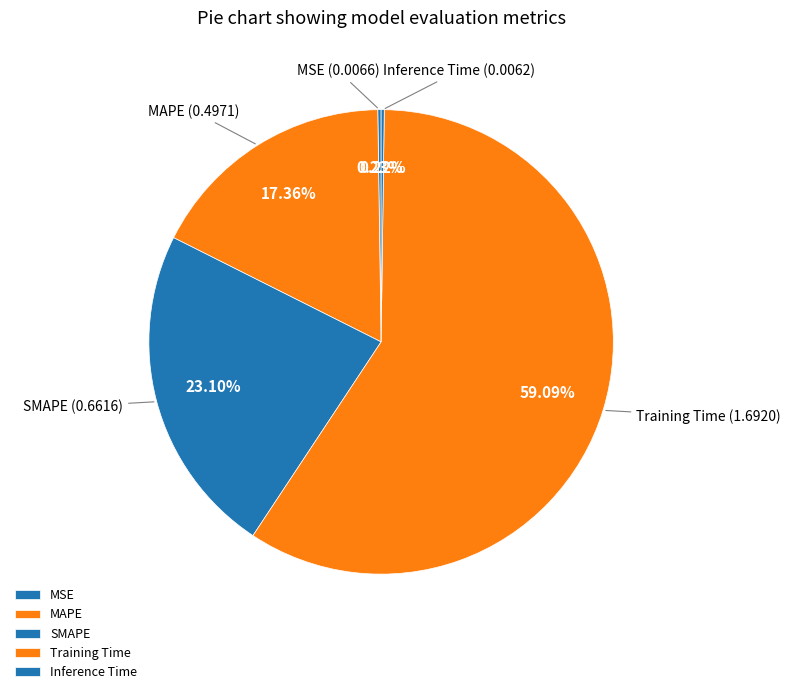

To the nearest percent, what is the difference between the largest and smallest slice percentages?

59%